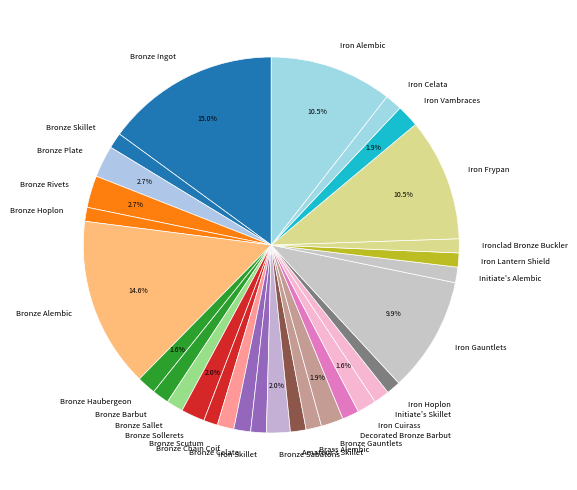

Approximately how many times larger is the value at Bronze Sollerets compared to Bronze Rivets?

0.7